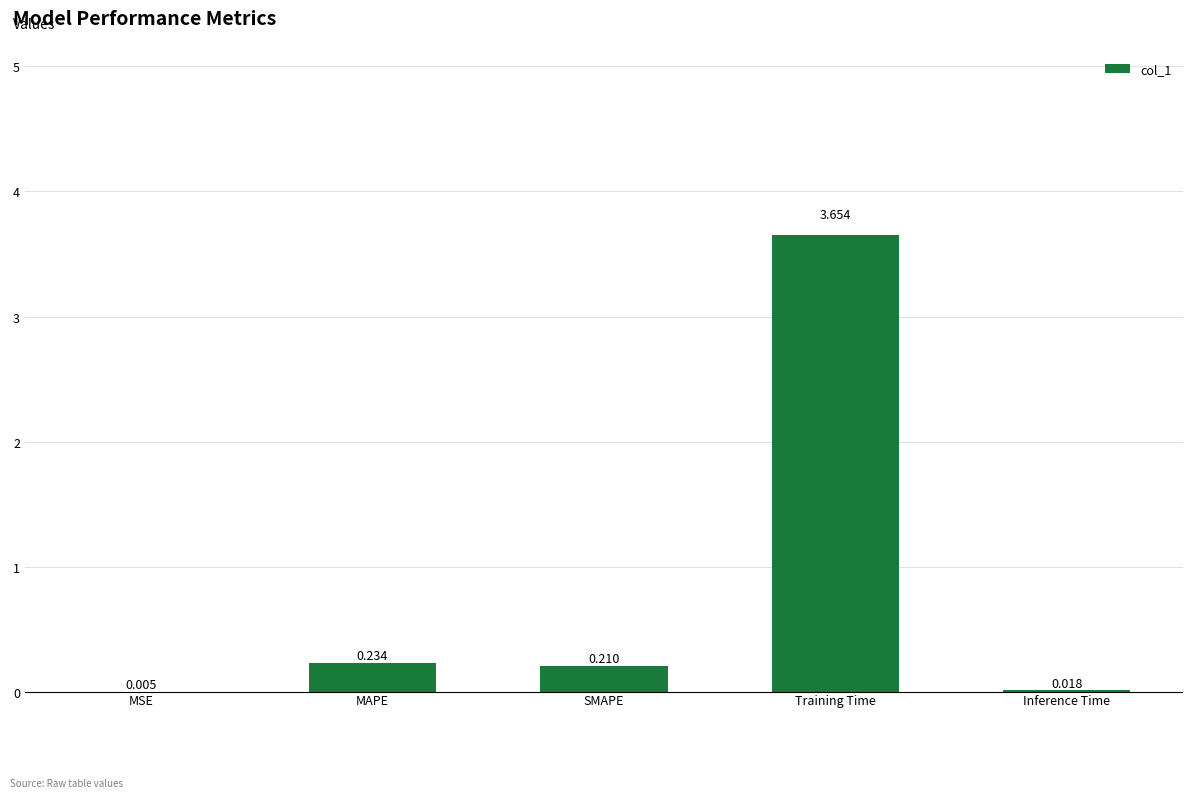

Reading left to right, extract all data points from this chart.

0=0.0	1=0.2	2=0.2	3=3.7	4=0.0